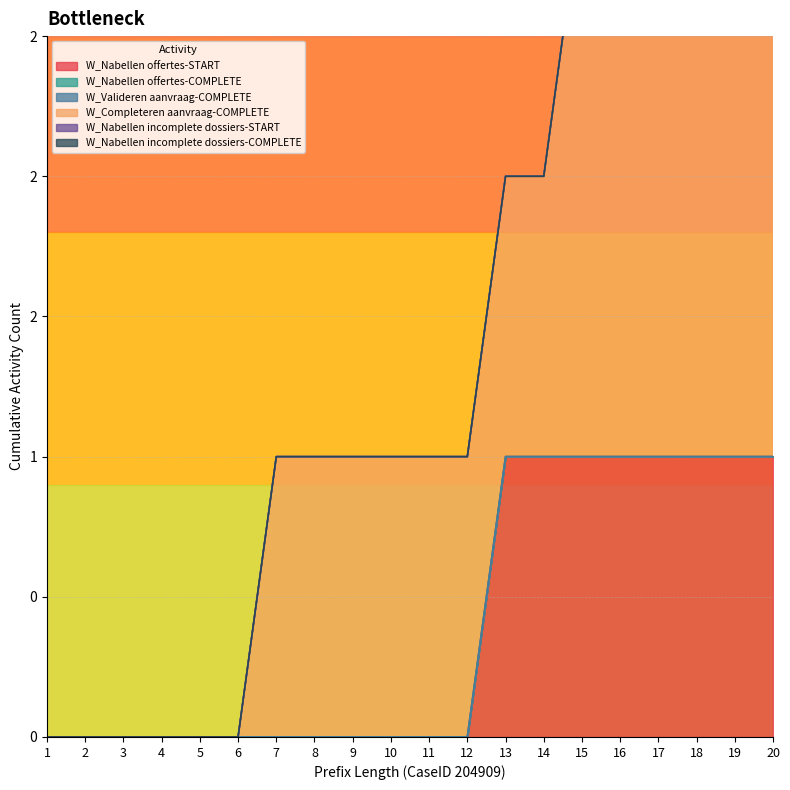

Between 20 and 19, which is larger?

20